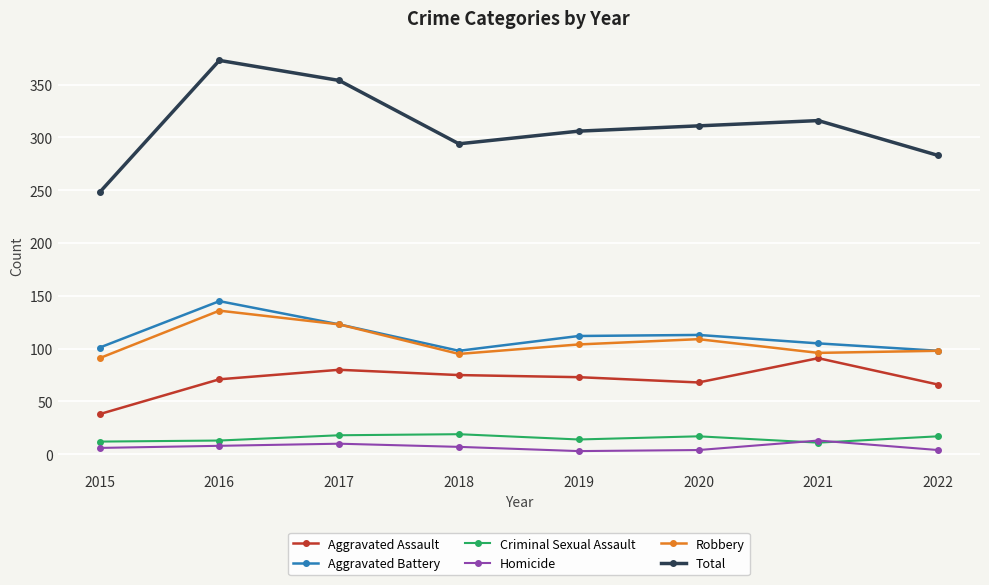

How many Criminal Sexual Assault values are between 13 and 18?

5